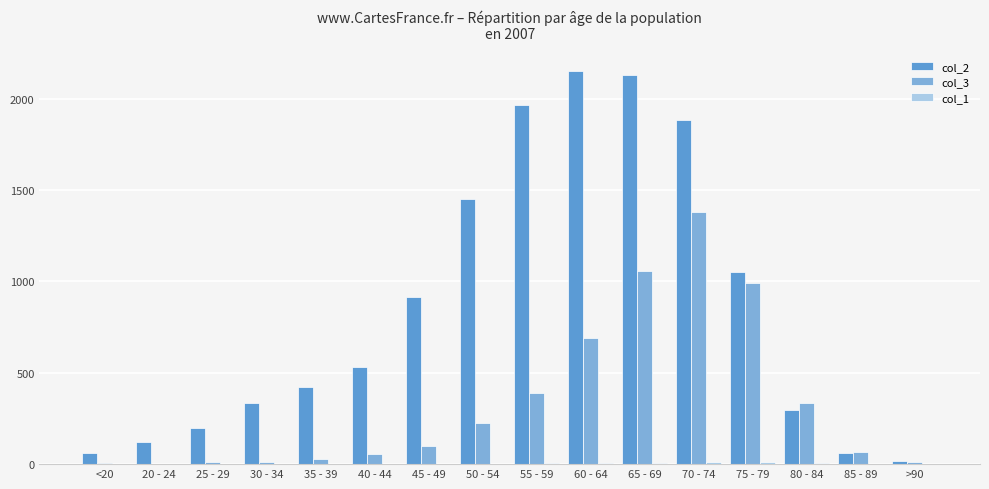

The value of col_3 at 50 - 54 is 227. True or false?

True